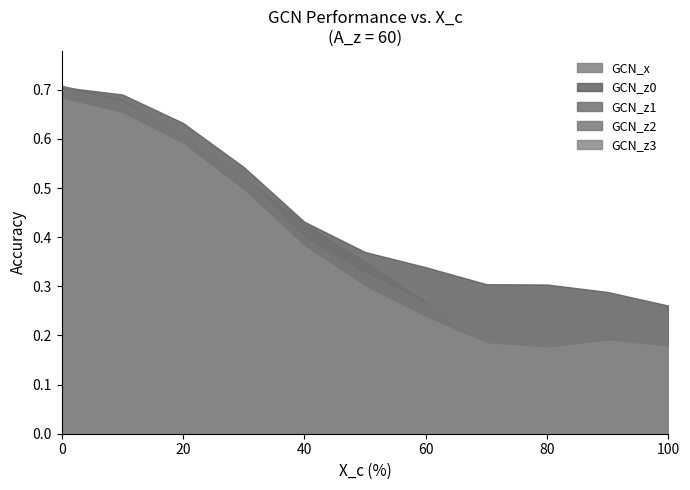

True or false: GCN_x and GCN_z2 intersect in this chart.

False